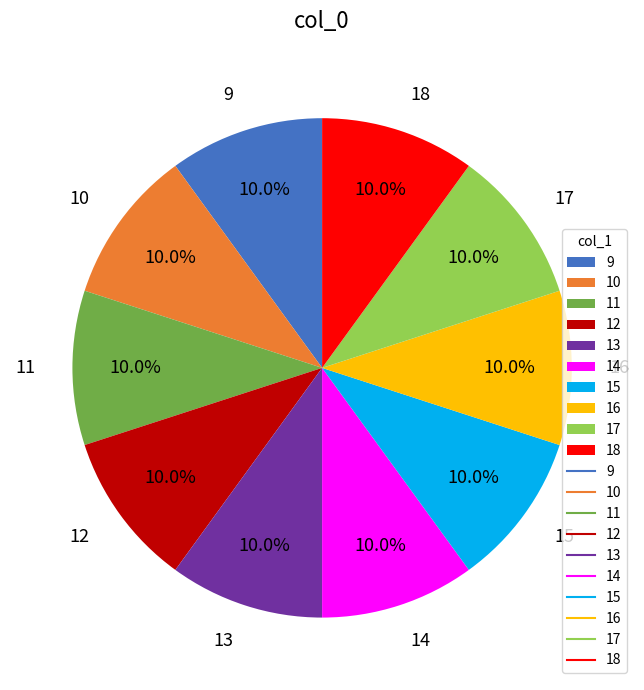

What portion of the pie excludes 13?

90.0%